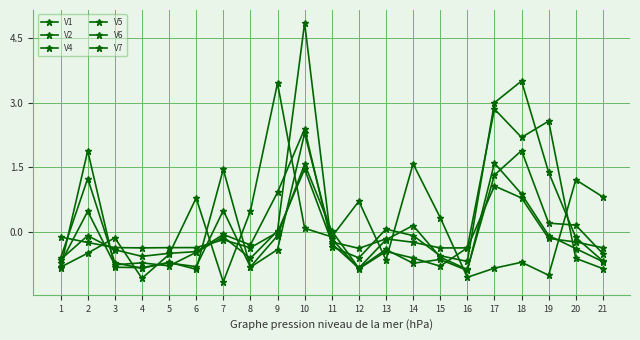

How many data points in V1 are above 0?

6